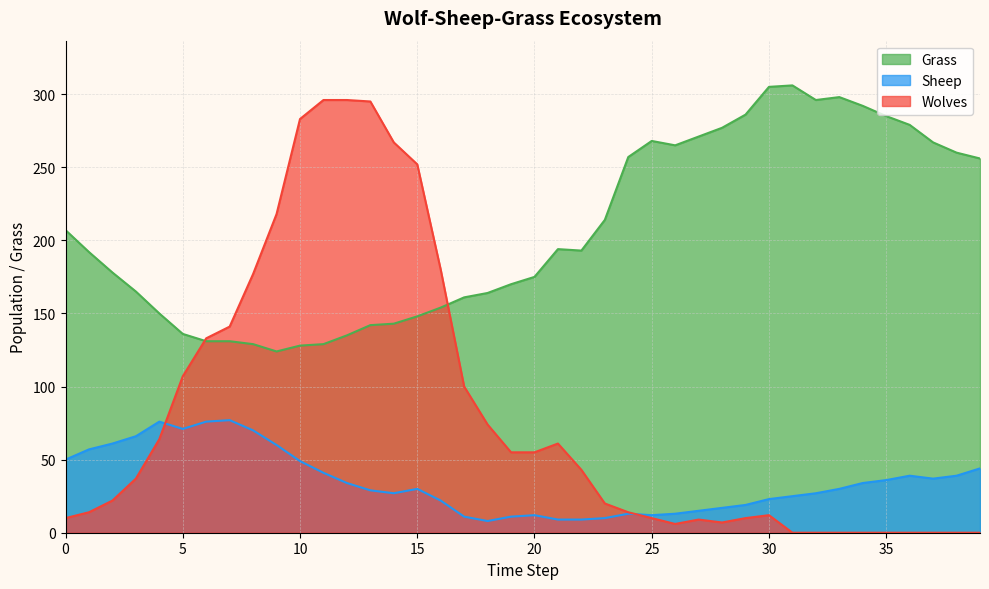

Where is Sheep nearest to the value 42?

11